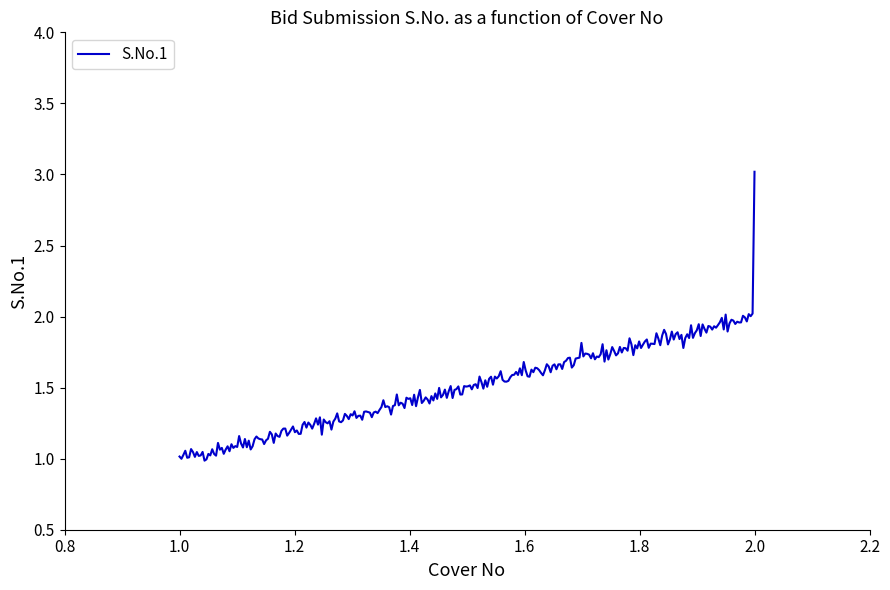

What is the maximum value shown in the chart?

3.0